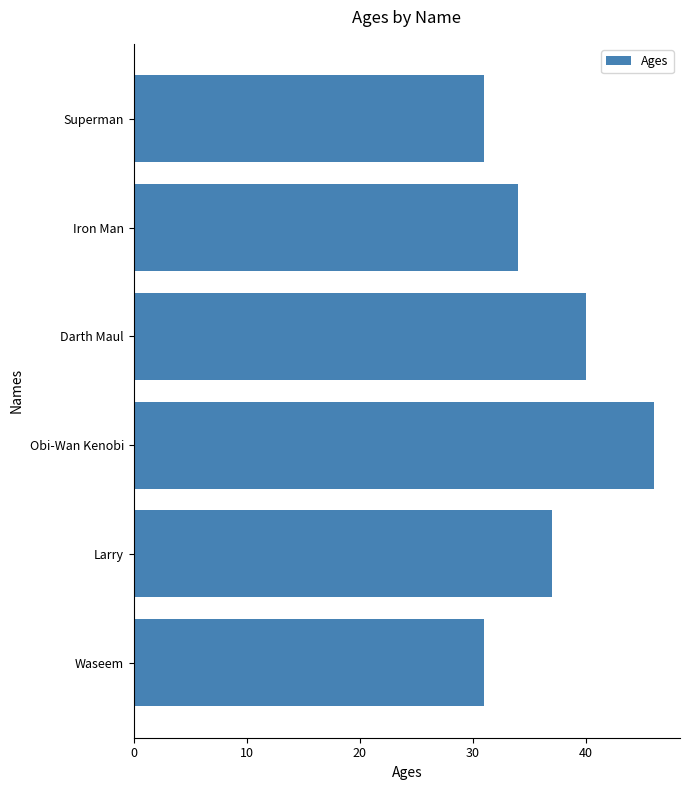

Count the values in the range 31 to 40.

5